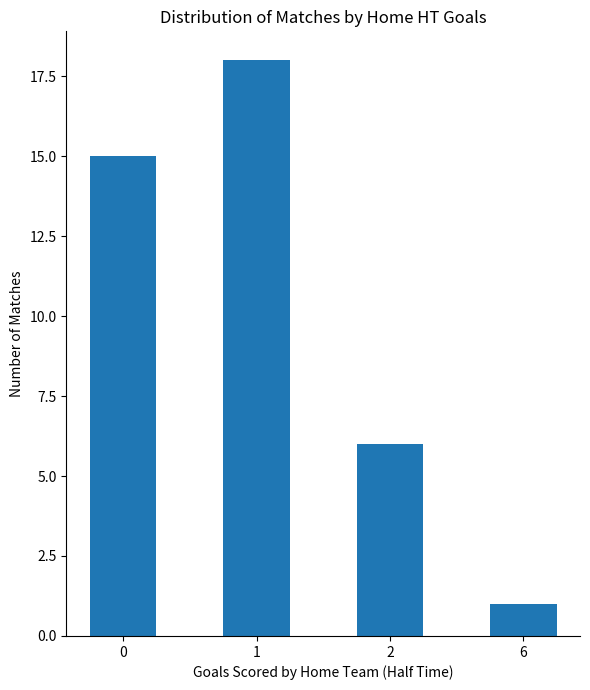

The value at 0 is 21. True or false?

False